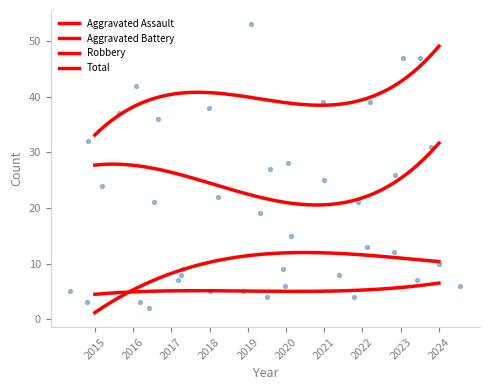

Which series contains the lowest Y value?

Aggravated Battery